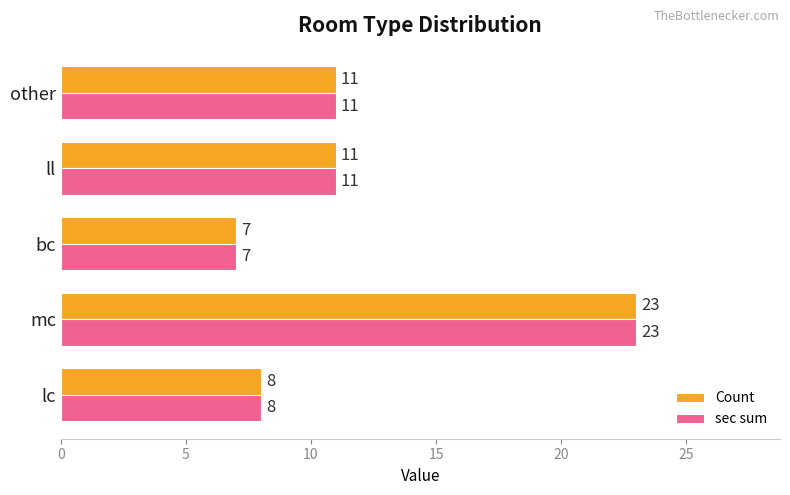

What value does the sec sum series have at other, to the nearest 5?

10